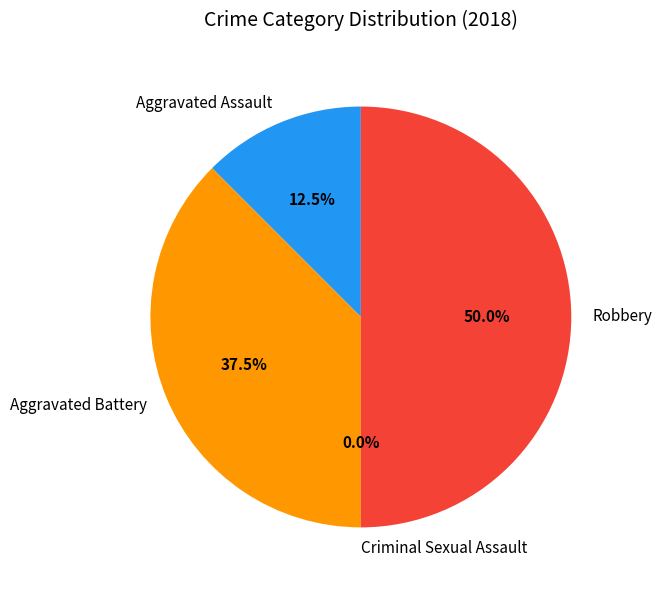

Rank the categories by value from highest to lowest.

Robbery, Aggravated Battery, Aggravated Assault, Criminal Sexual Assault